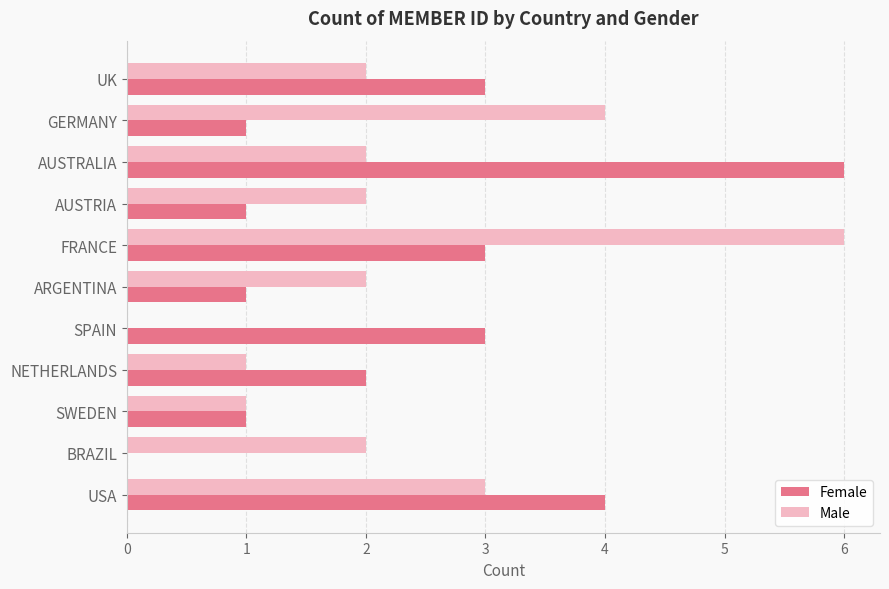

The Male series shows 2 at AUSTRIA. True or false?

True